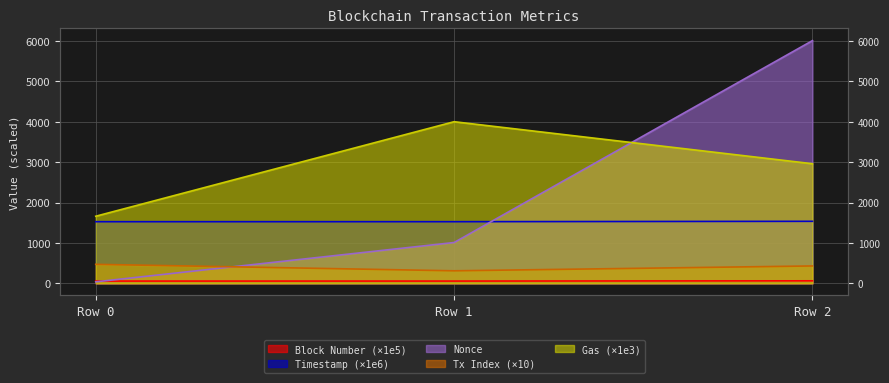

Is the value of timeStamp at Row 0 greater than the value of nonce at Row 2?

No